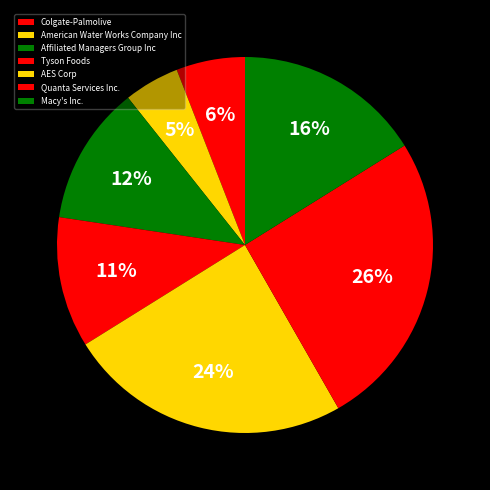

Which category has the smallest portion of the pie?

American Water Works Company Inc